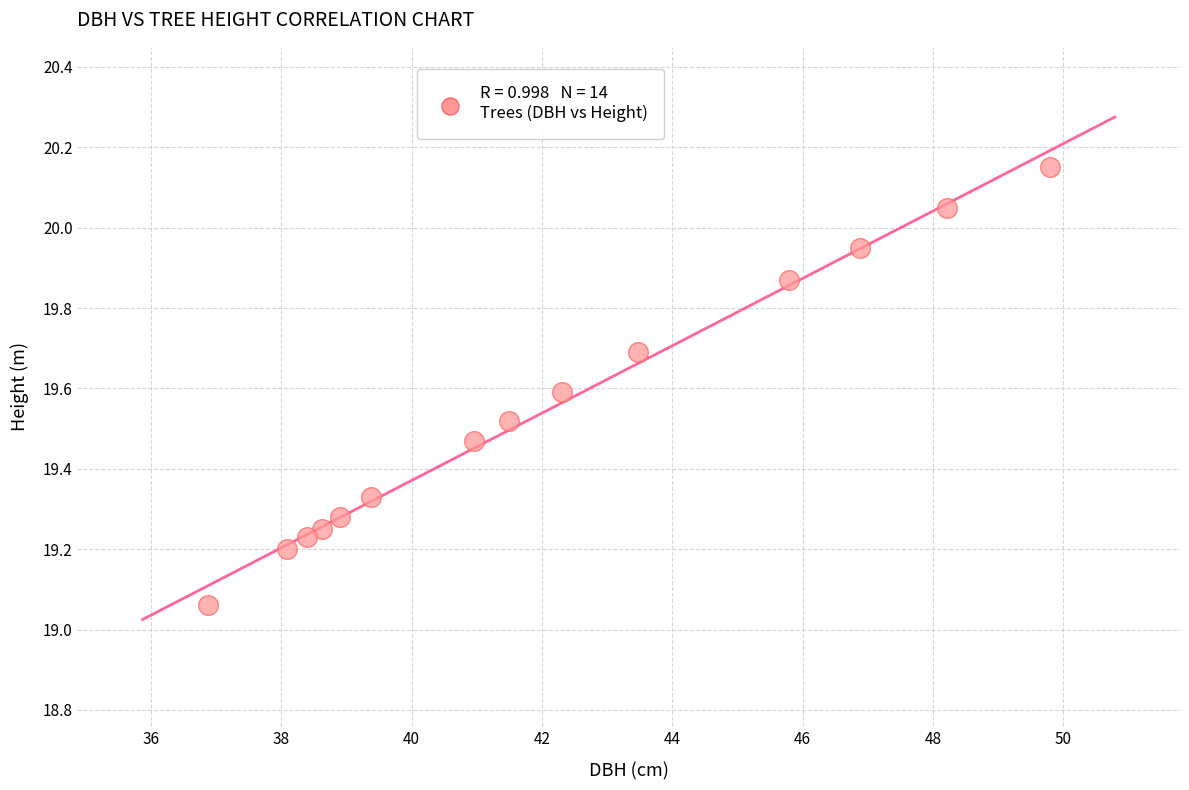

What is the range of X values (max minus min)?

12.9